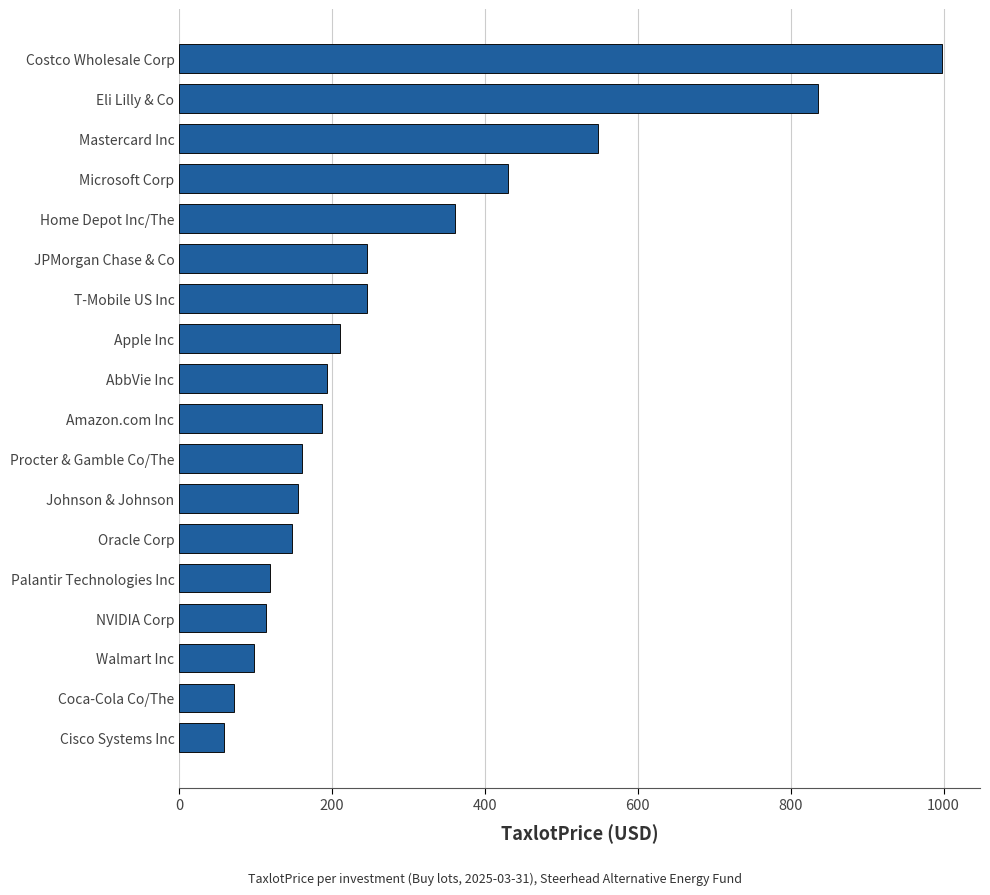

What is the ratio of the value at AbbVie Inc to the value at Mastercard Inc?

0.4